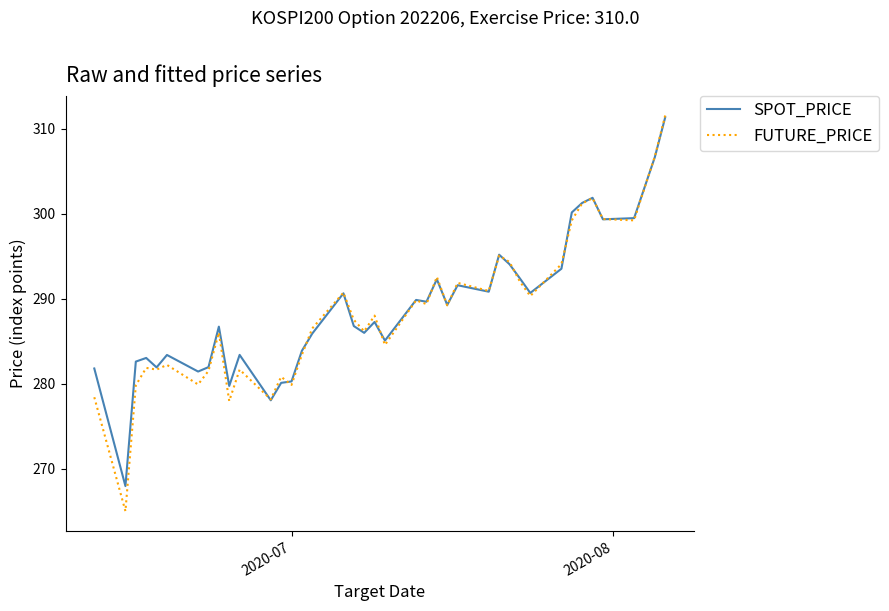

Which series has the largest range (max minus min)?

FUTURE_PRICE